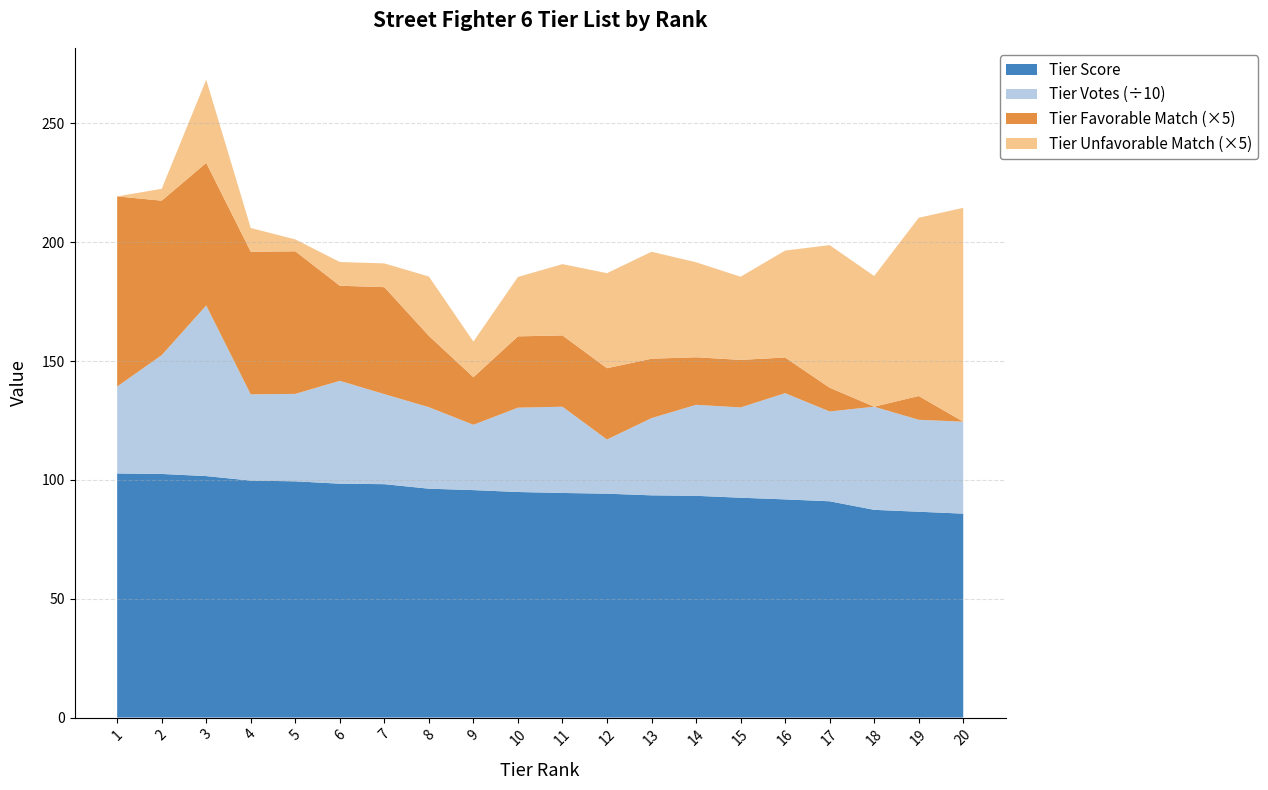

Reading right to left, list all the values displayed in this chart.

Tier Score: 85.8	86.6	87.4	91.0	91.8	92.5	93.3	93.5	94.2	94.5	94.9	95.7	96.3	98.2	98.4	99.4	99.7	101.6	102.5	102.7
Tier Votes: 387.0	387.0	434.0	378.0	447.0	380.0	383.0	325.0	228.0	363.0	355.0	275.0	343.0	379.0	433.0	368.0	363.0	718.0	500.0	366.0
Tier Favorable Match: 0.0	2.0	0.0	2.0	3.0	4.0	4.0	5.0	6.0	6.0	6.0	4.0	6.0	9.0	8.0	12.0	12.0	12.0	13.0	16.0
Tier Unfavorable Match: 18.0	15.0	11.0	12.0	9.0	7.0	8.0	9.0	8.0	6.0	5.0	3.0	5.0	2.0	2.0	1.0	2.0	7.0	1.0	0.0